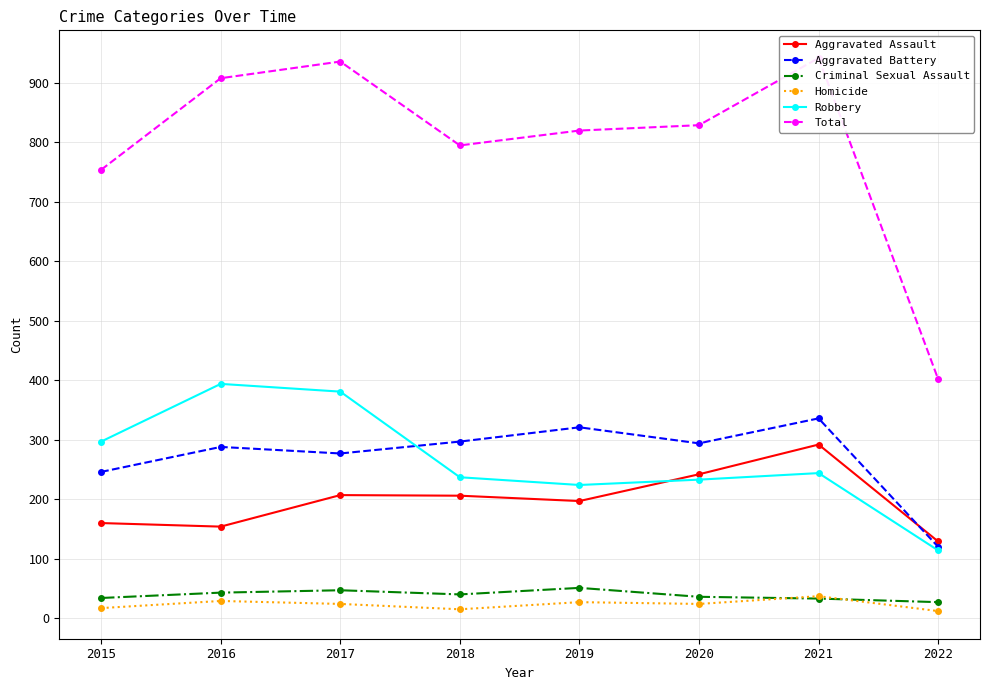

List the series in order of their peak value, lowest first.

Homicide, Criminal Sexual Assault, Aggravated Assault, Aggravated Battery, Robbery, Total